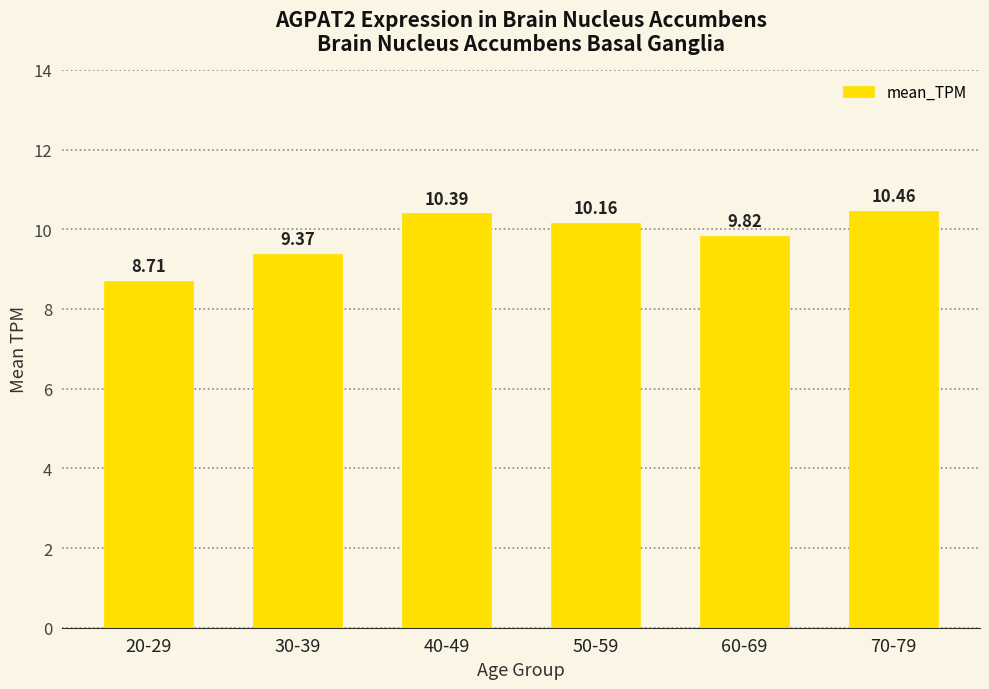

Rank the categories by value from highest to lowest.

70-79, 40-49, 50-59, 60-69, 30-39, 20-29